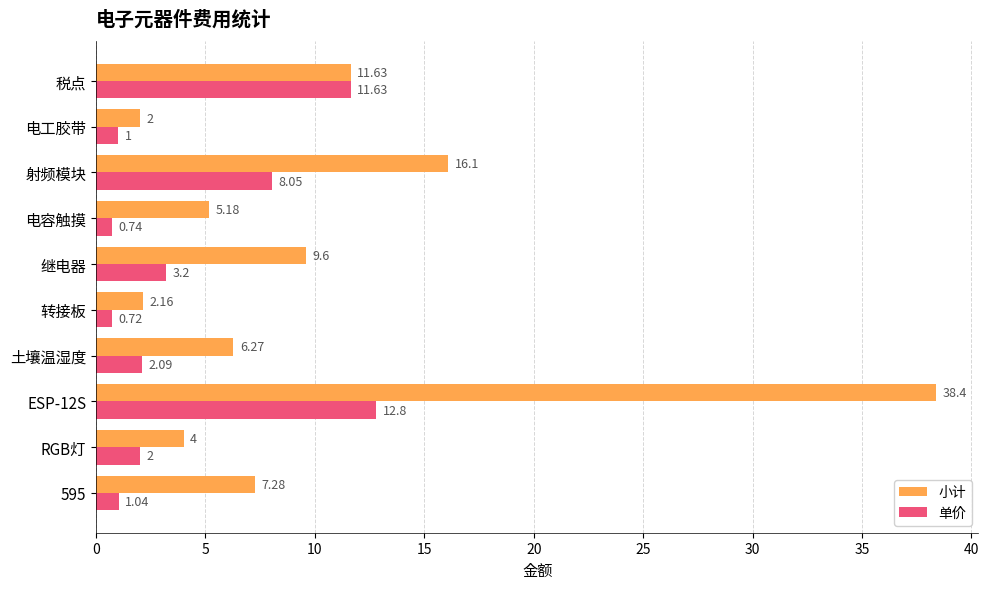

Which series has the largest total across all categories?

小计